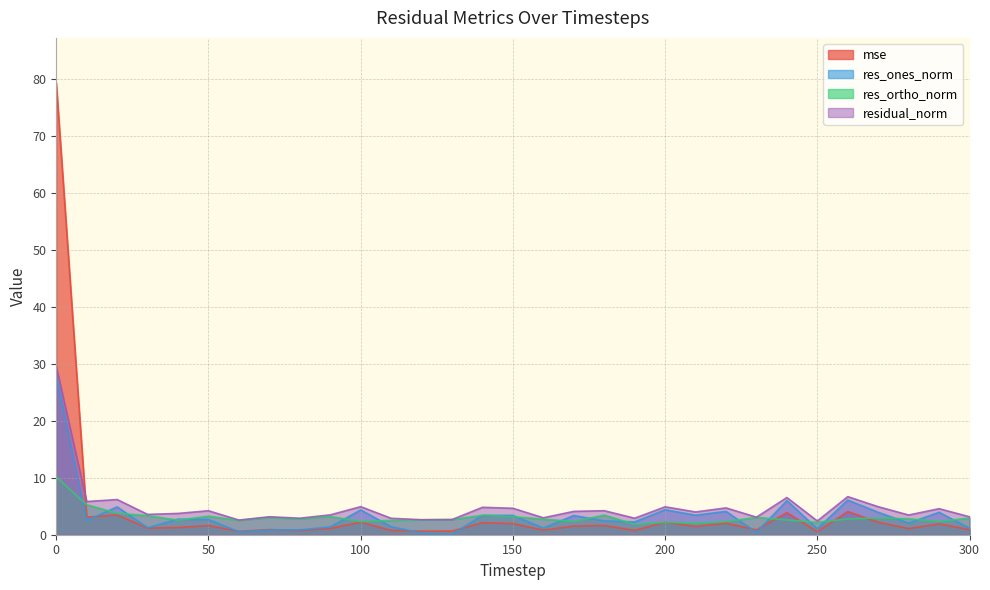

How many lines are shown in the chart?

4